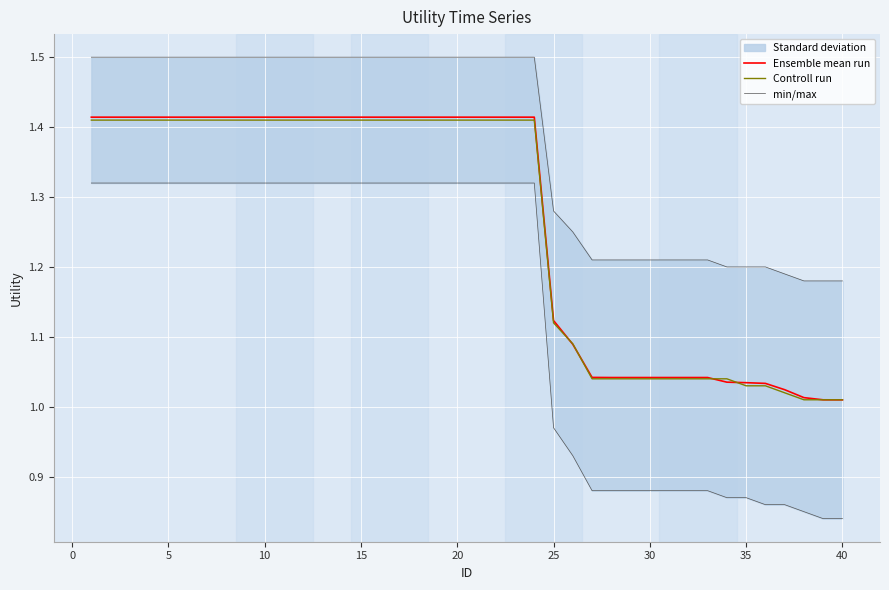

Is the value of Controll run at 31 greater than the value of min/max at 34?

No